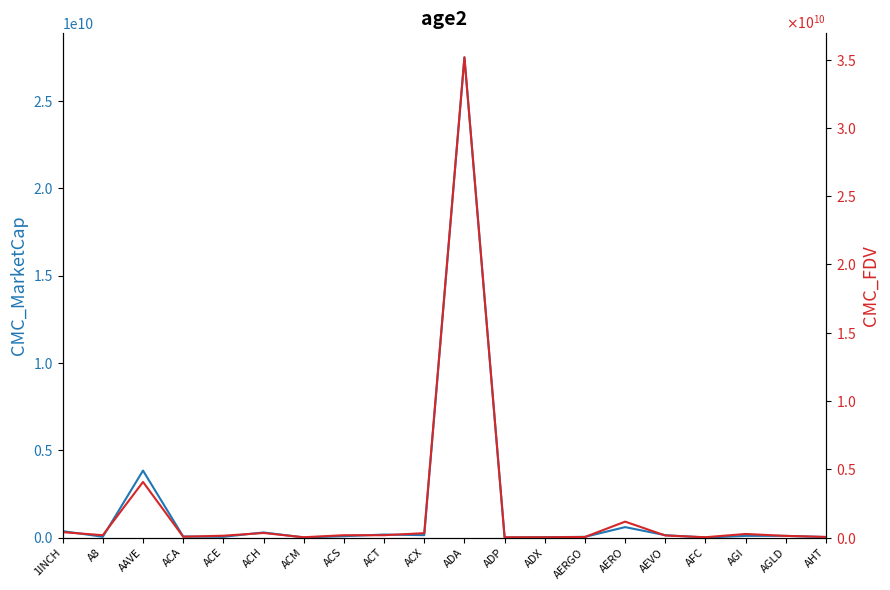

What is the value of the CMC_MarketCap point at the 14th from the left?

41318377.0